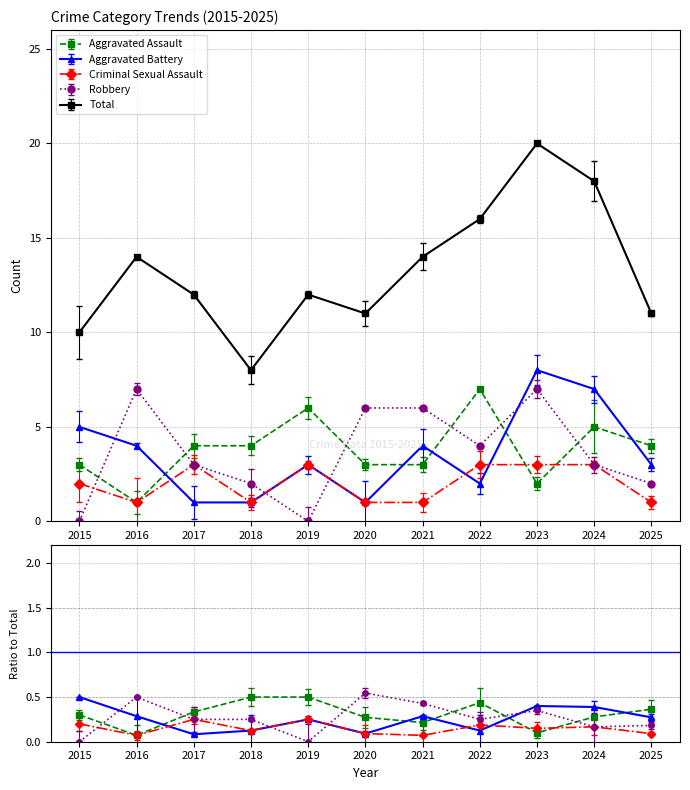

The value of Robbery at 2023 is 10. True or false?

False